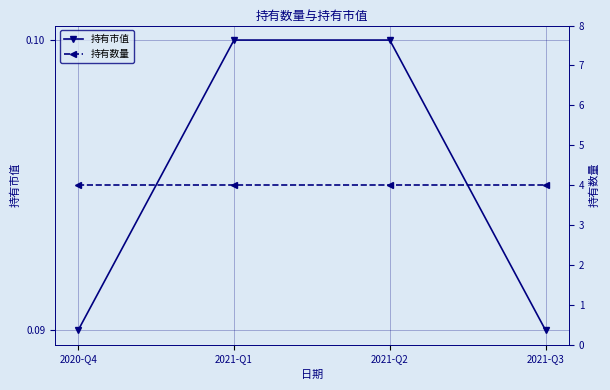

The 持有数量 series shows 2.0 at 2020-Q4. True or false?

False